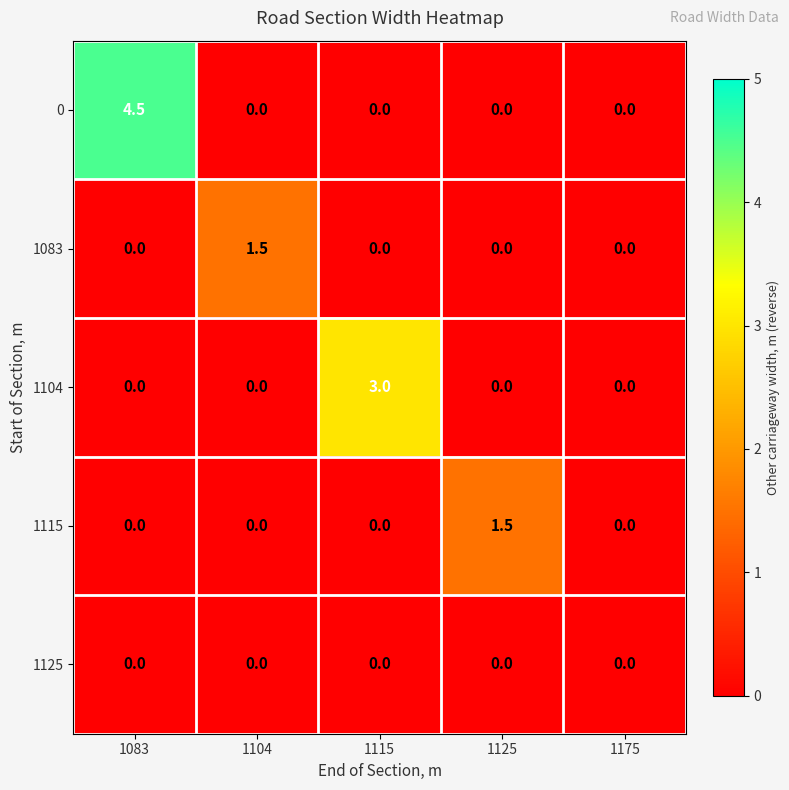

At which category is the sum across all series the highest?

1083